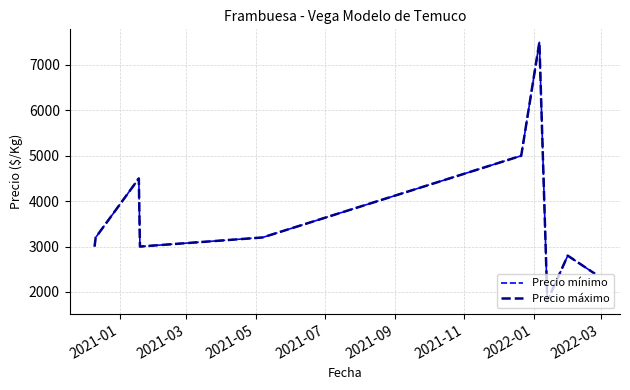

Is this an area chart (filled region under the line)?

No